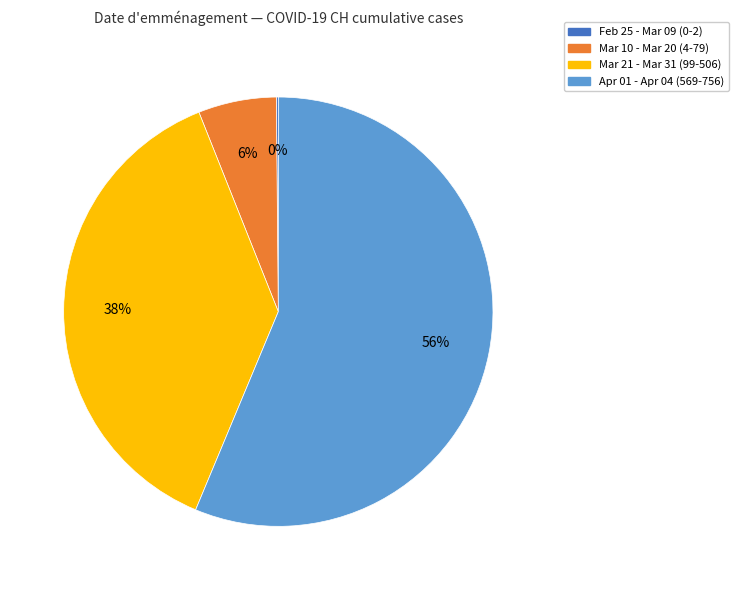

Is the sum of Mar 10 - Mar 20 (4-79) and Apr 01 - Apr 04 (569-756) greater than half?

Yes